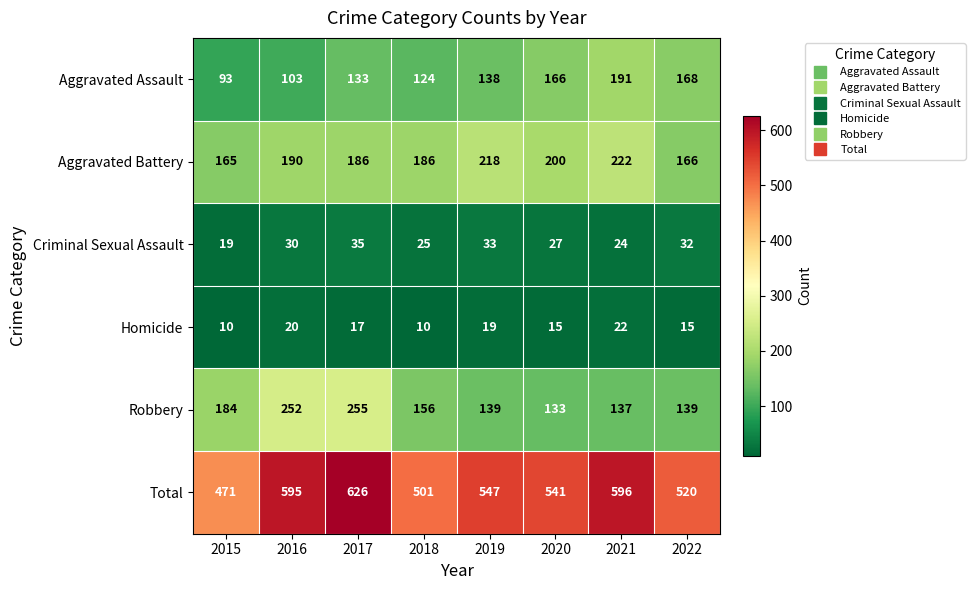

The value of Robbery at 2015 is 184. True or false?

True